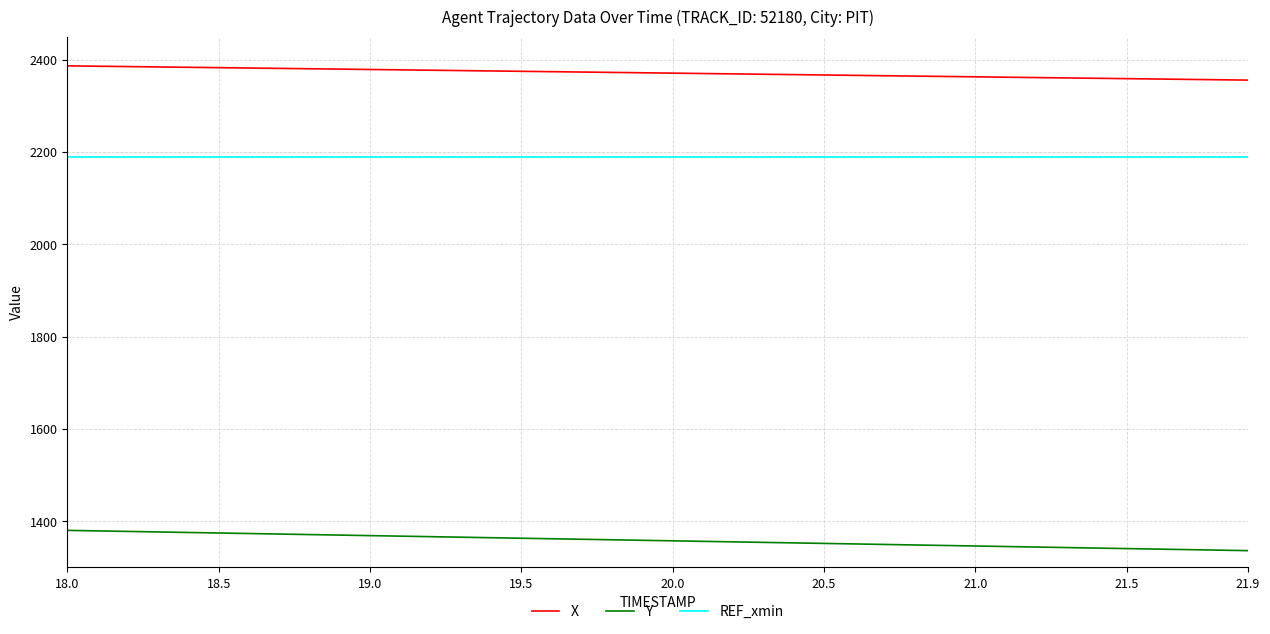

What are all the series names shown in the legend?

X, Y, REF_xmin